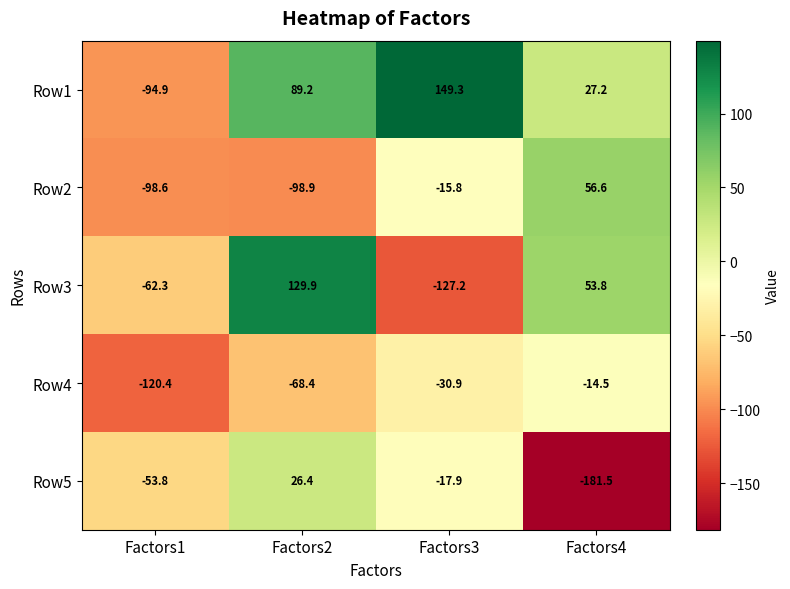

Which series changed the most between Factors2 and Factors3?

Row3